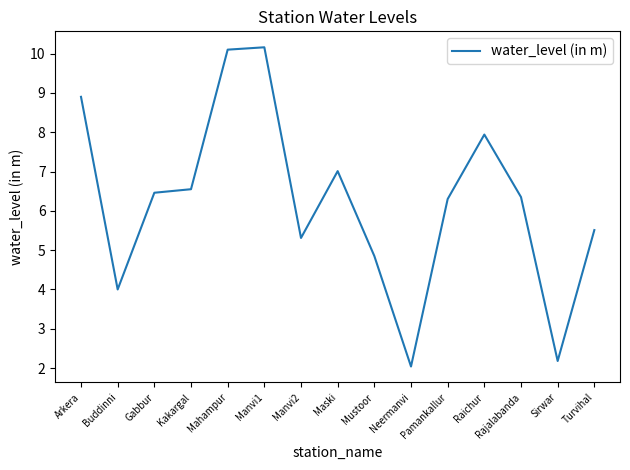

What is the minimum value shown in the chart?

2.0